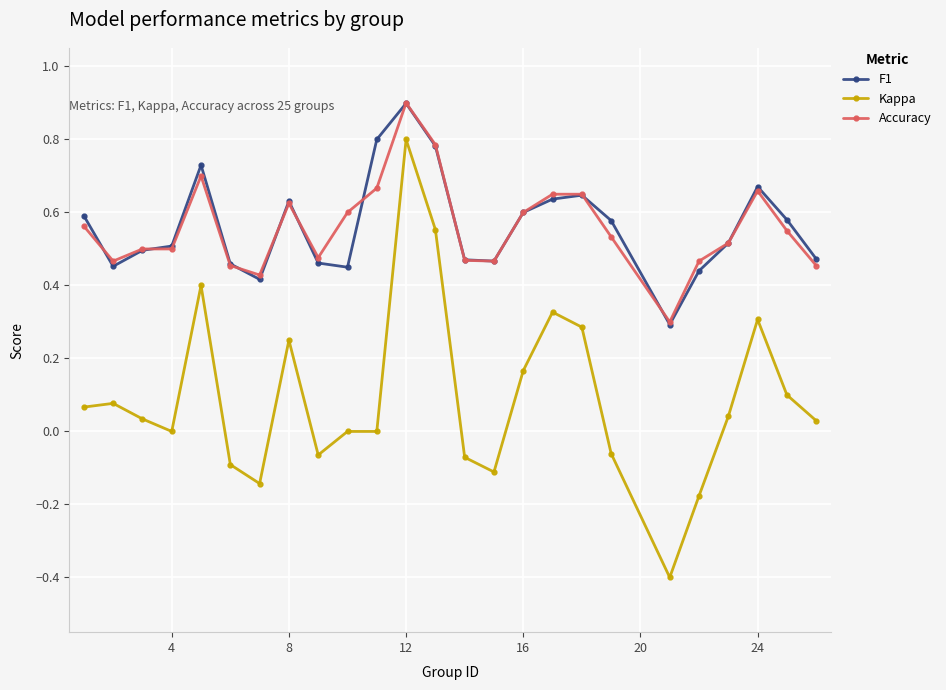

True or false: Accuracy and Kappa intersect in this chart.

False